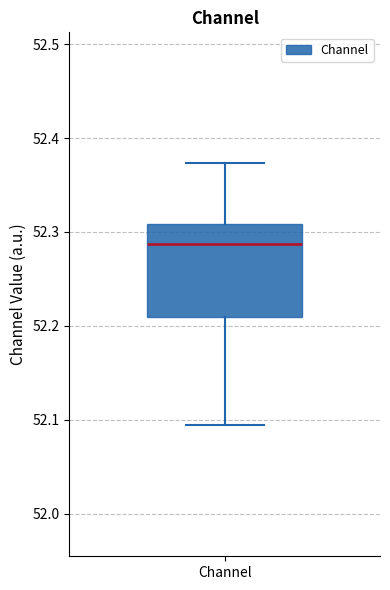

Where does the upper whisker of the box for Channel end on the y-axis? The values are not printed on the chart, so give them approximately, as read against the axis.

52.37